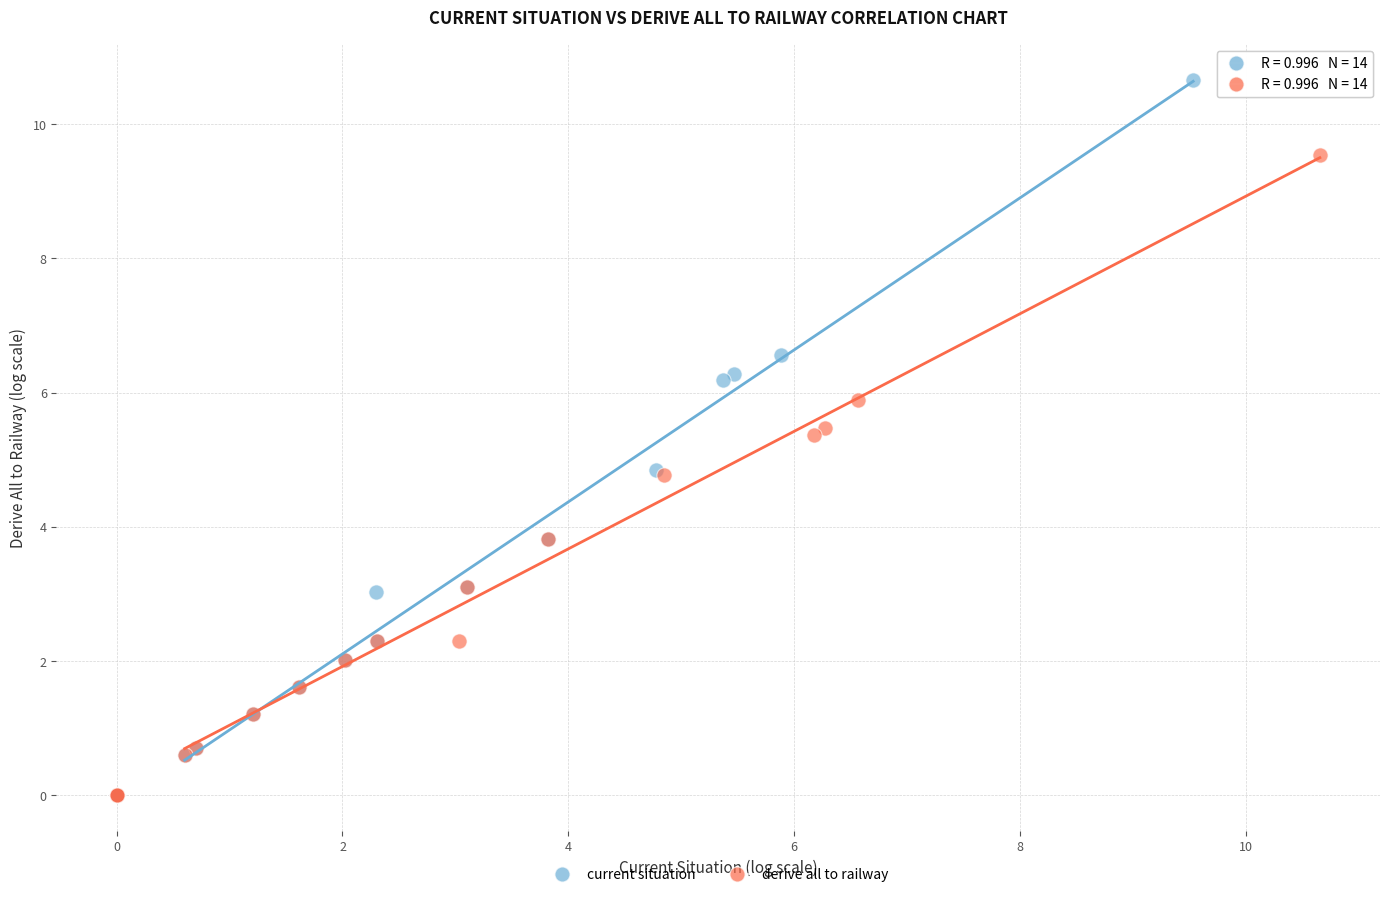

What are all the series names shown in the legend?

current situation, derive all to railway